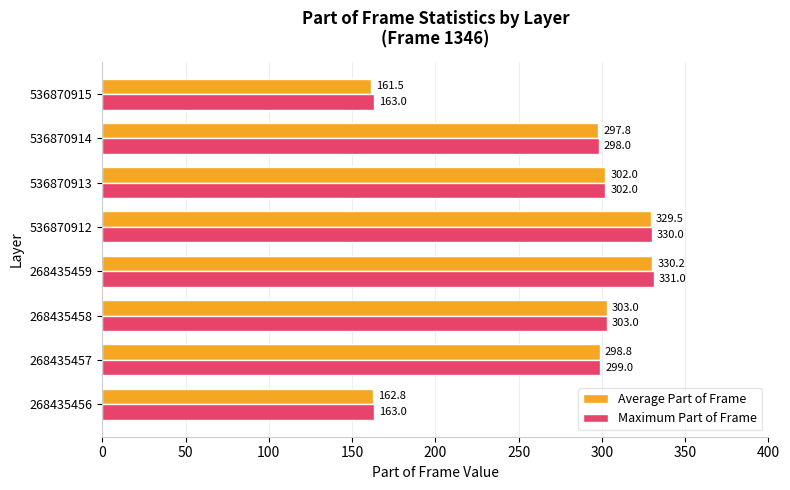

Which series has the largest total across all categories?

Maximum Part of Frame